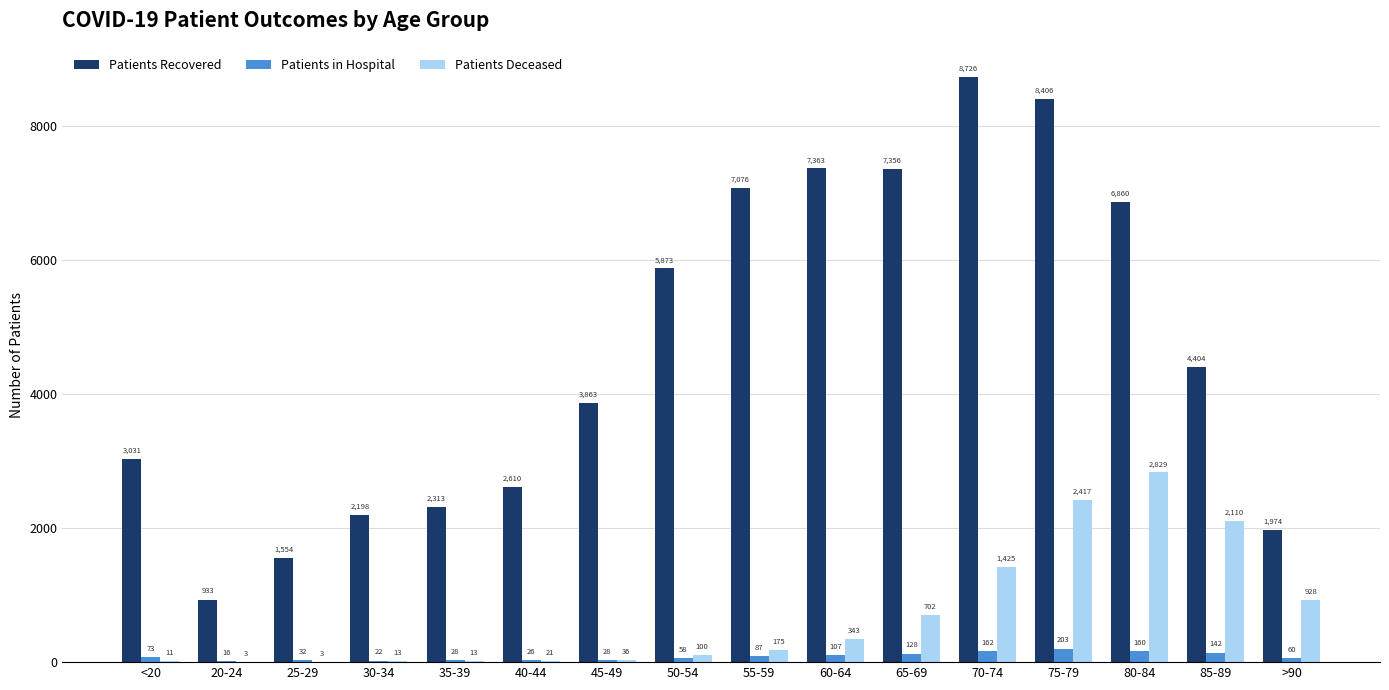

What is the total value across all series at 35-39?

2354